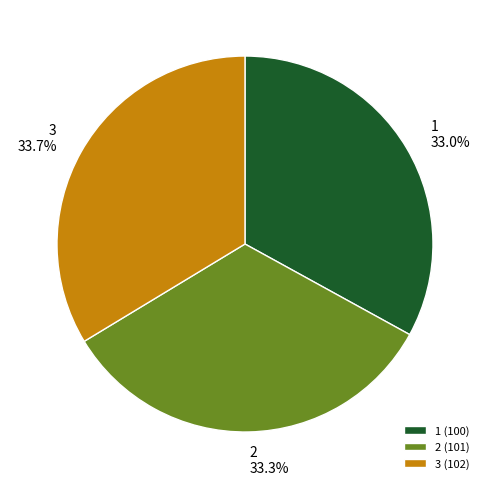

Combined, do 2 and 1 account for over 50%?

Yes